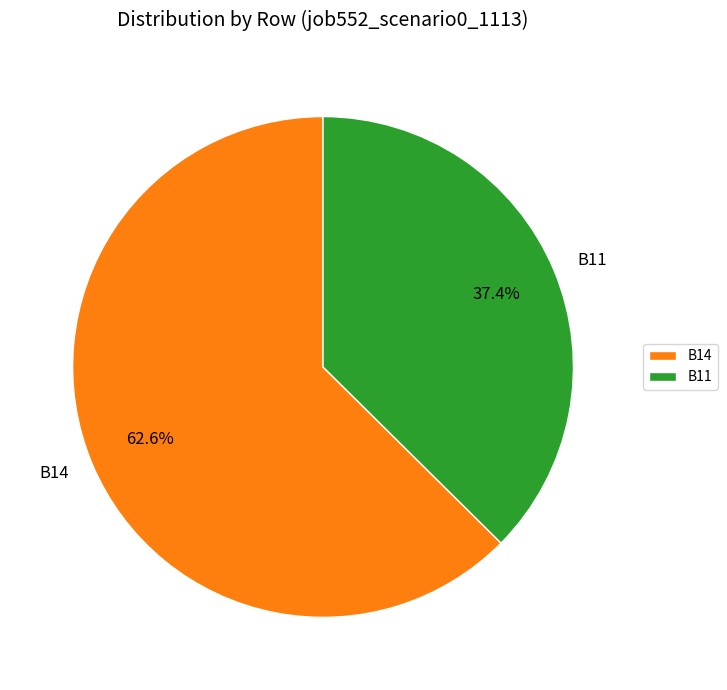

How many slices are in this pie chart?

2